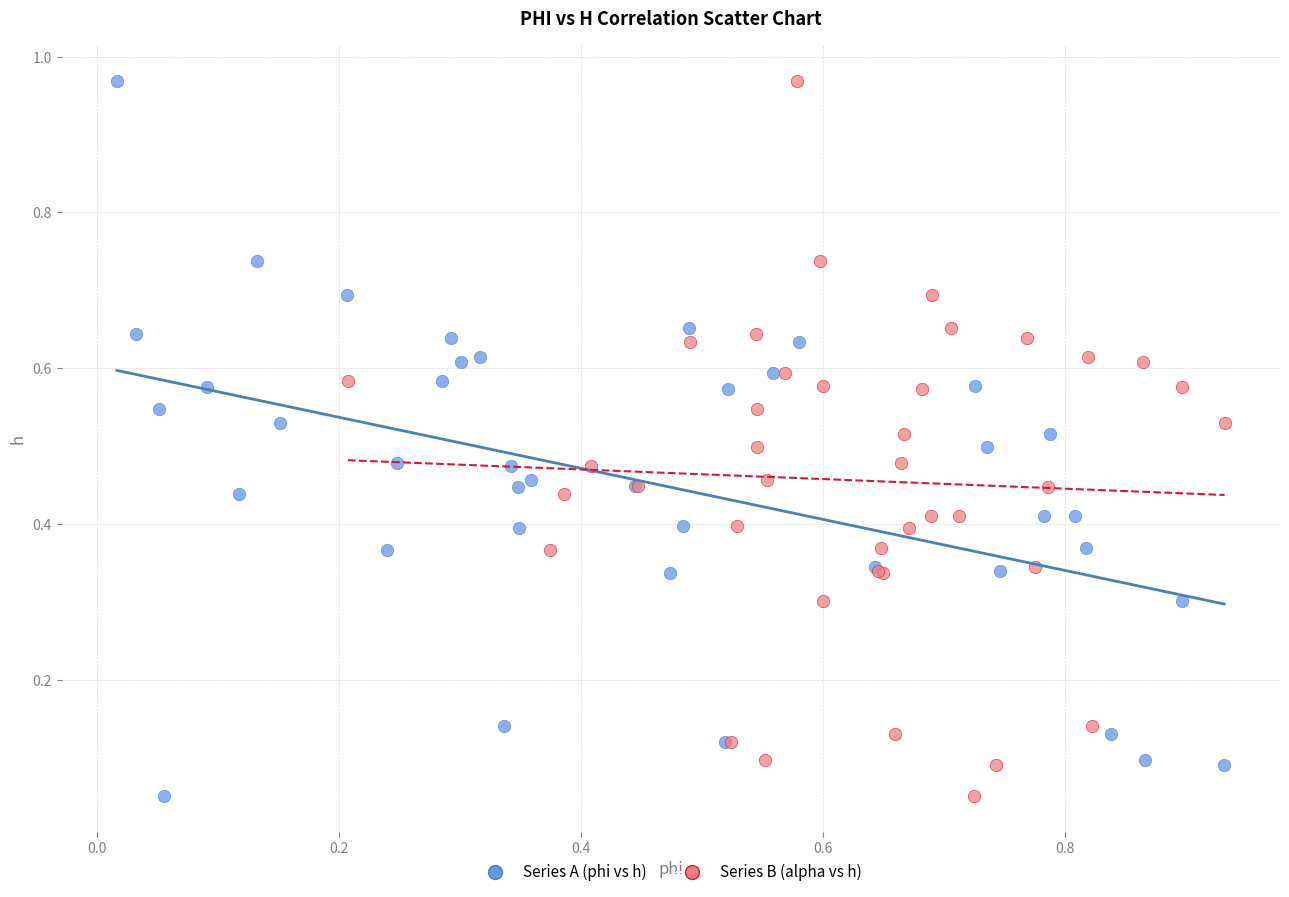

What are all the series names shown in the legend?

Series A (phi vs h), Series B (alpha vs h)